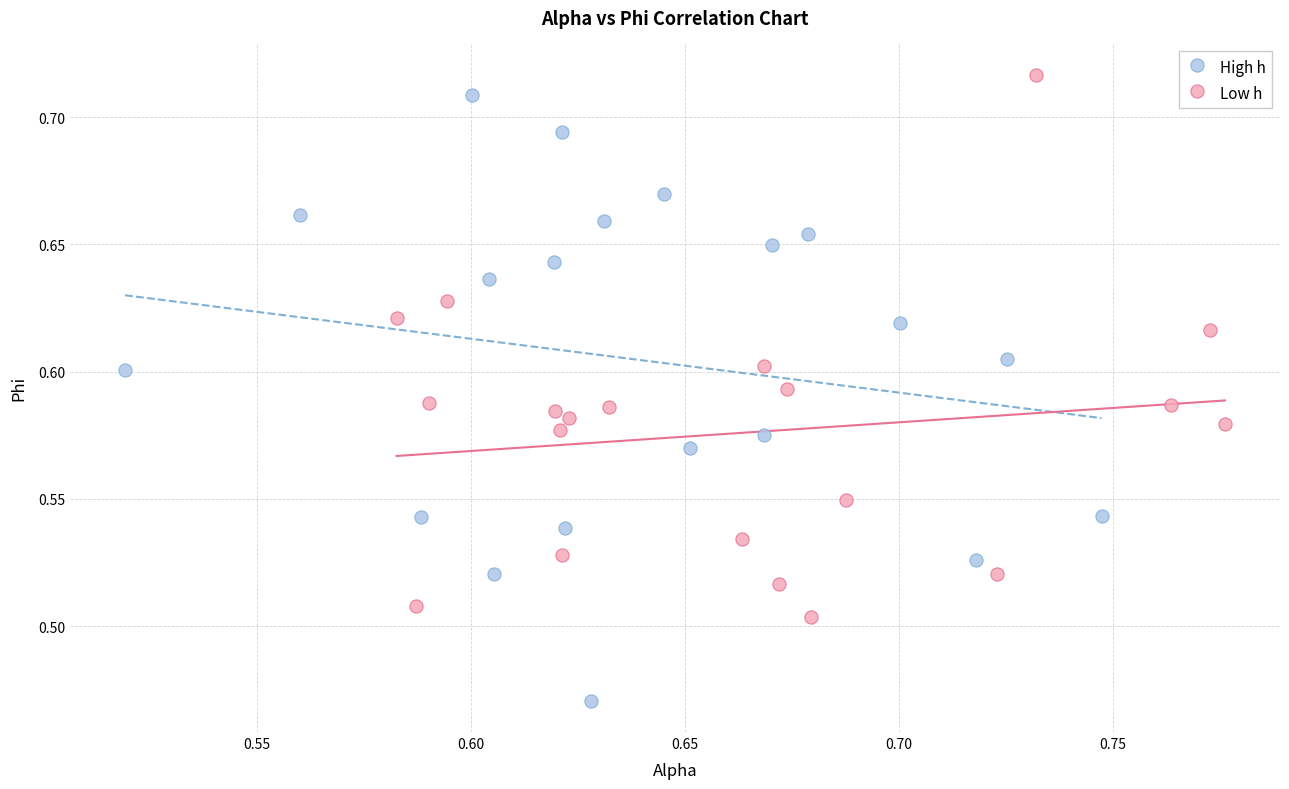

Which series has the widest spread of Y values?

High h